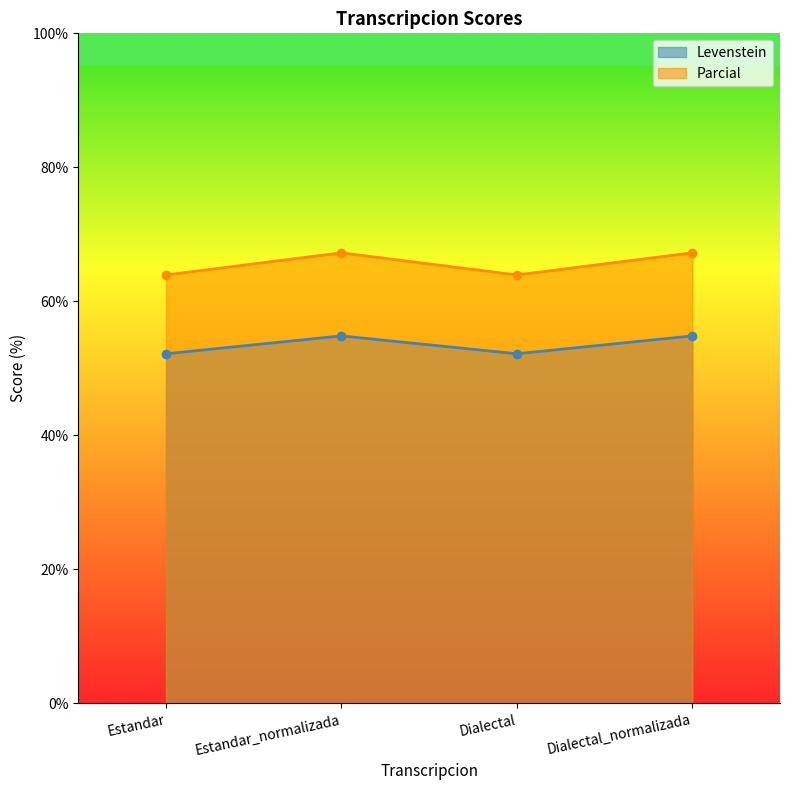

At which label does Levenstein reach its peak?

Estandar_normalizada